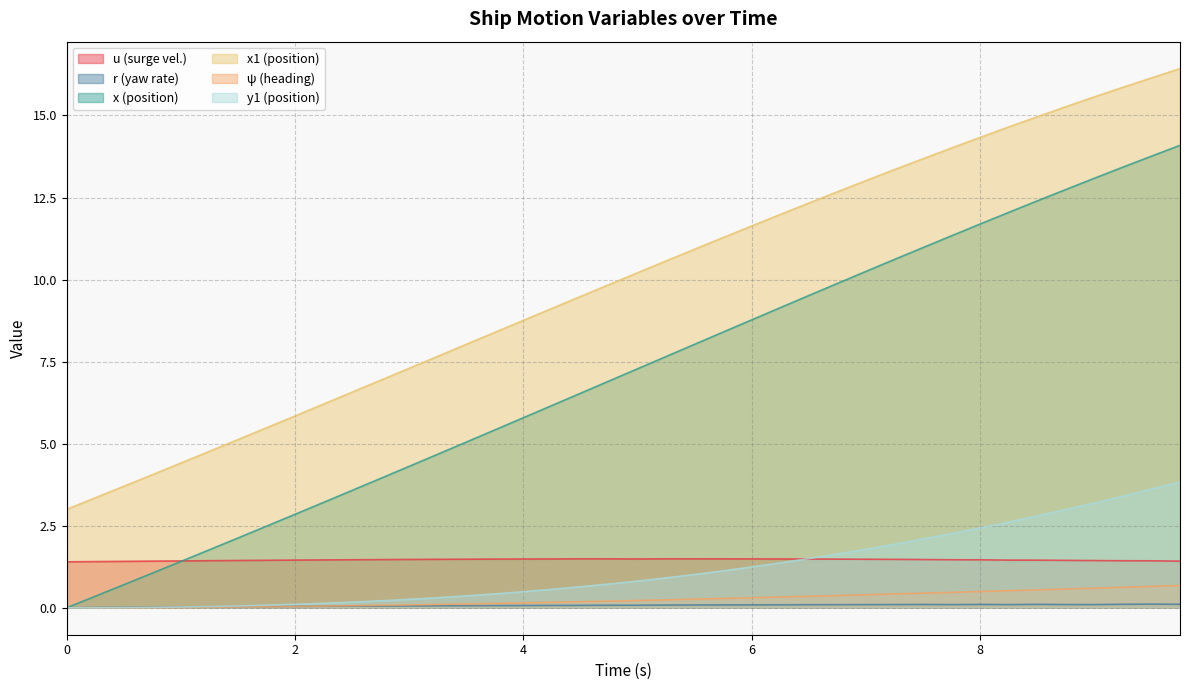

How many lines are shown in the chart?

6